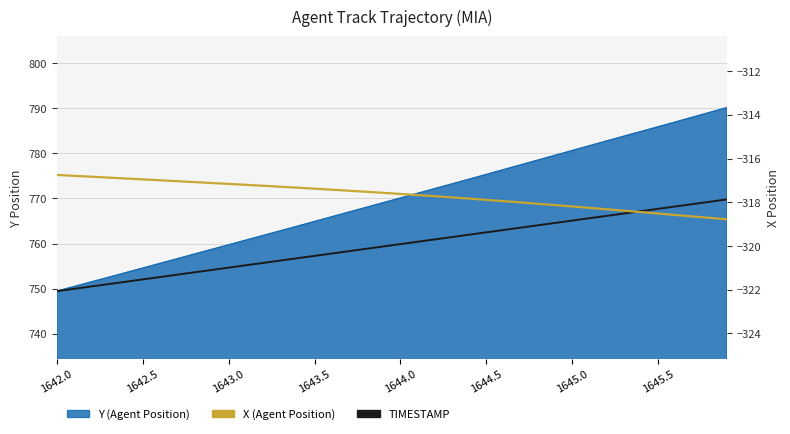

The value of X (Agent Position) at 21 is -317.7. True or false?

True